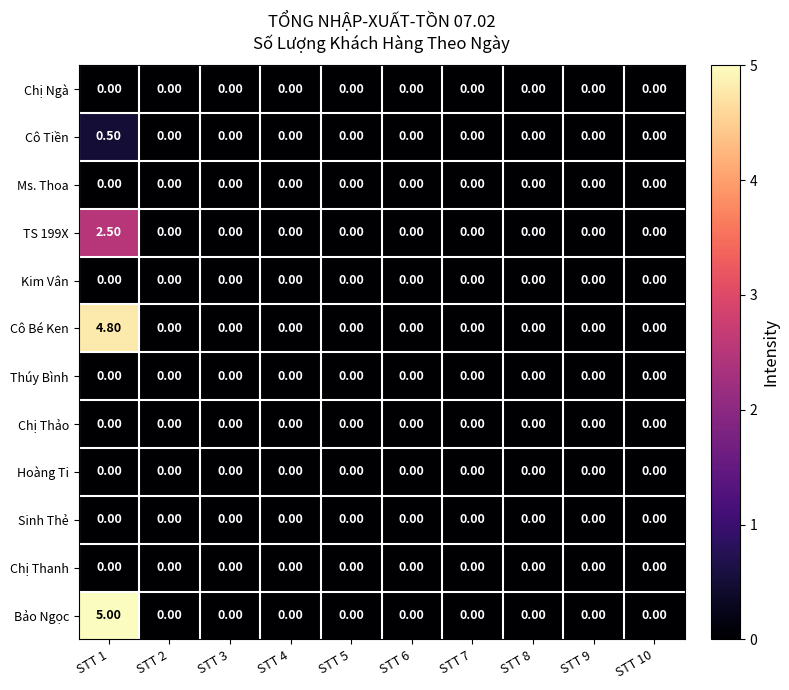

Which series changed the most between STT 1 and STT 9?

Bảo Ngọc